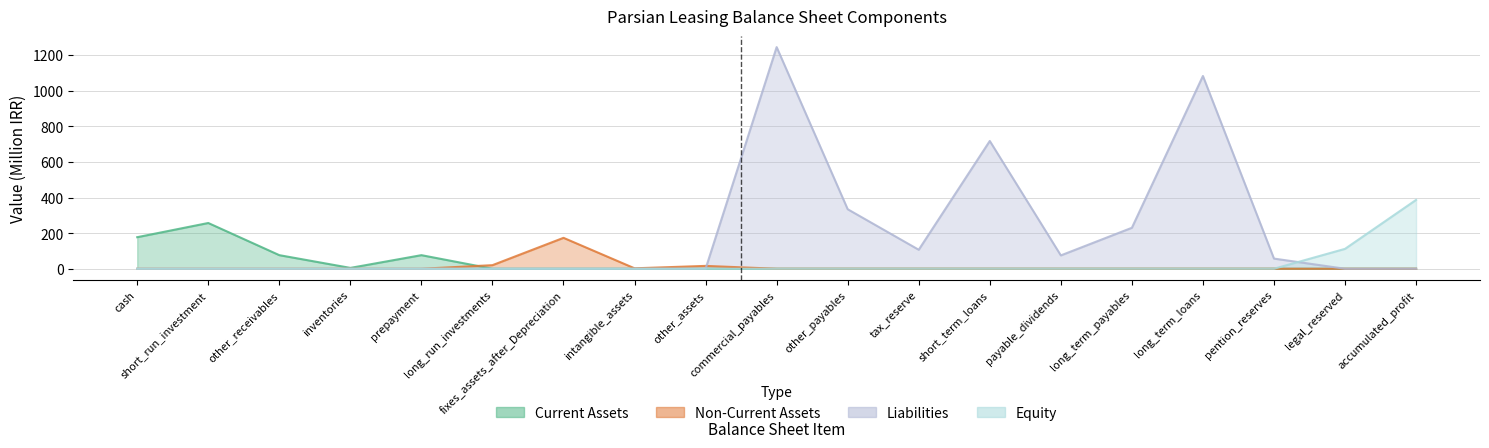

Reading right to left, extract all data points from this chart.

Current Assets: 0.0	0.0	0.0	0.0	0.0	0.0	0.0	0.0	0.0	0.0	0.0	0.0	0.0	0.0	76.3	4.8	76.4	257.0	177.3
Non-Current Assets: 0.0	0.0	0.0	0.0	0.0	0.0	0.0	0.0	0.0	0.0	16.1	2.5	173.7	20.1	0.0	0.0	0.0	0.0	0.0
Liabilities: 0.0	0.0	57.1	1082.9	230.1	75.0	717.8	106.7	334.4	1245.1	0.0	0.0	0.0	0.0	0.0	0.0	0.0	0.0	0.0
Equity: 386.7	111.8	0.0	0.0	0.0	0.0	0.0	0.0	0.0	0.0	0.0	0.0	0.0	0.0	0.0	0.0	0.0	0.0	0.0